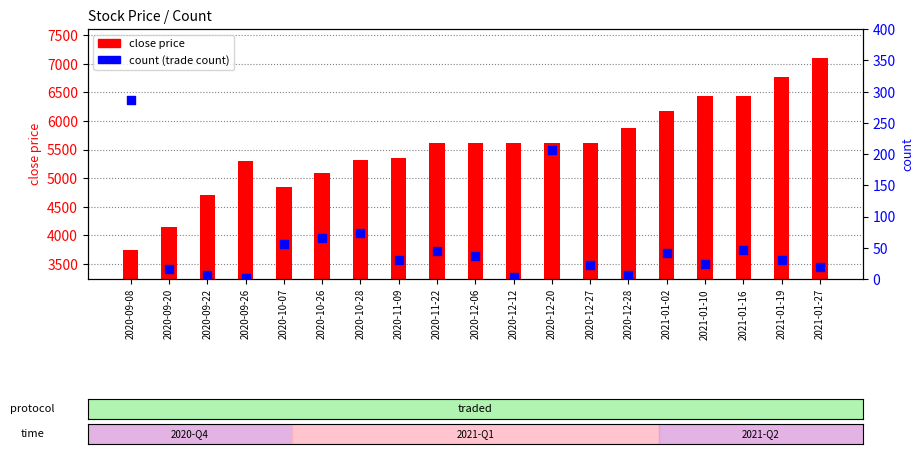

Which series reaches the minimum Y coordinate?

count (trade count)